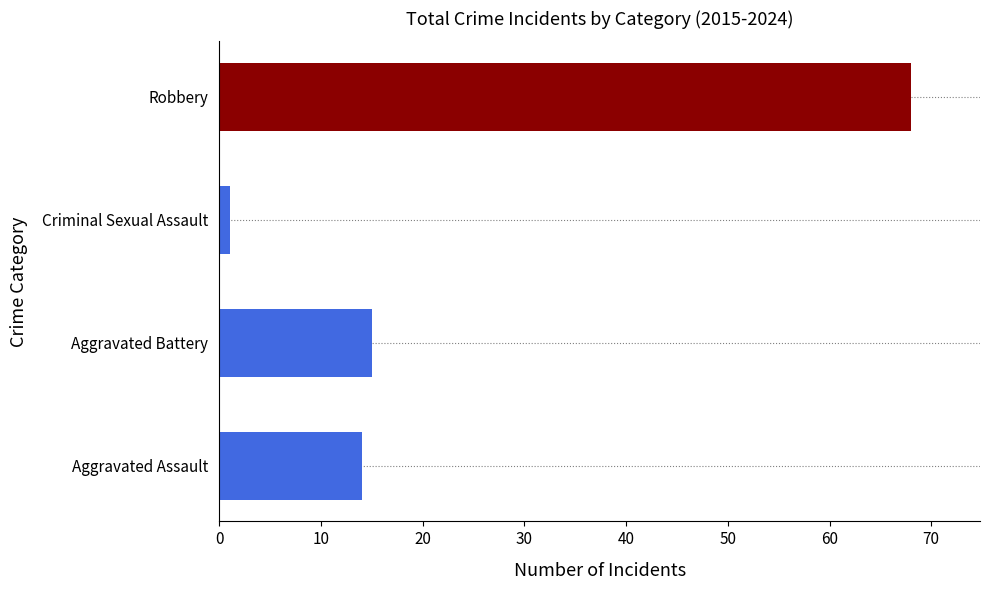

How many bars are there in total?

4